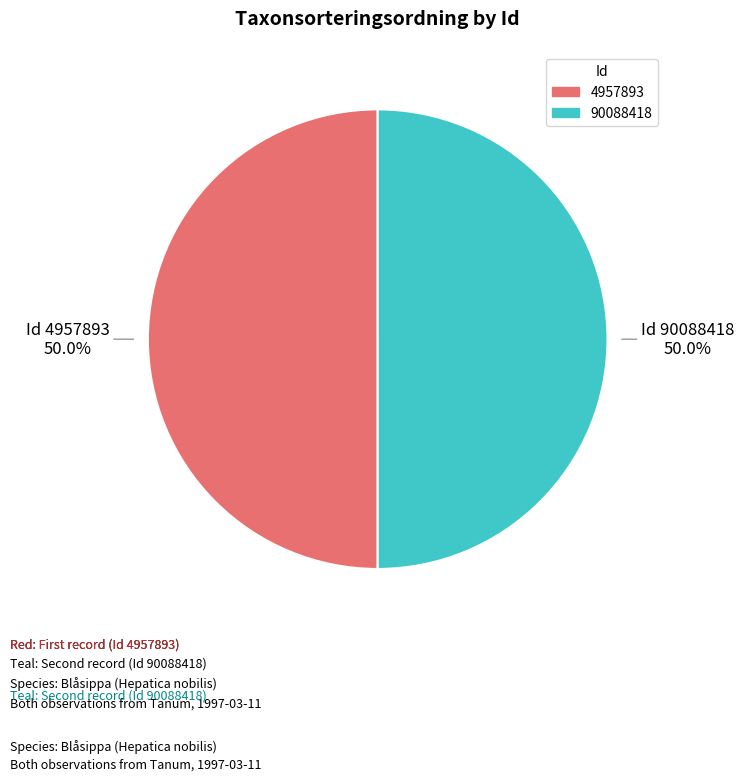

Combined, what portion of the pie is 4957893 and 90088418?

100.0%